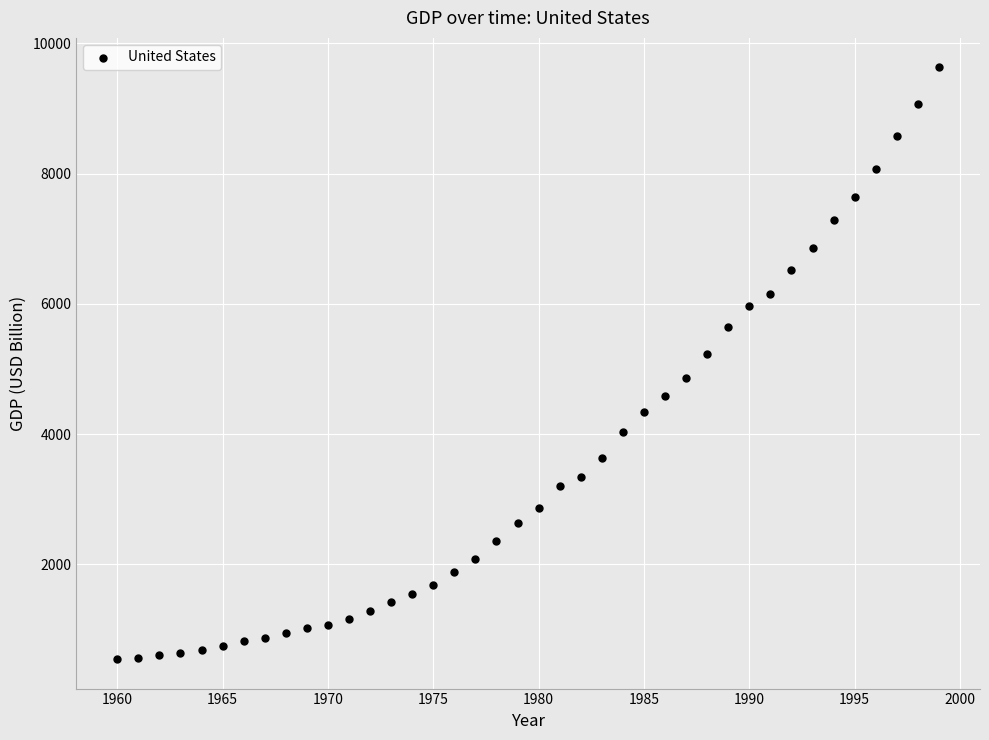

What is the range of X values (max minus min)?

39.0